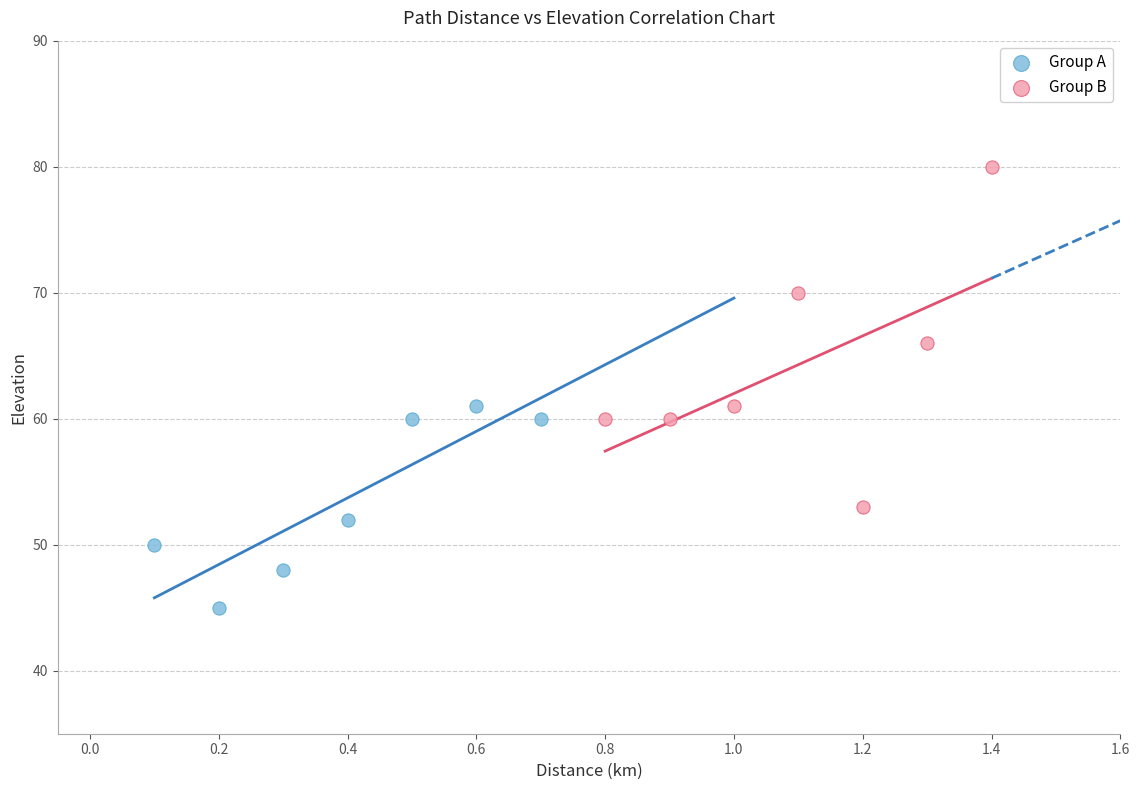

Which series reaches the maximum Y coordinate?

Group B